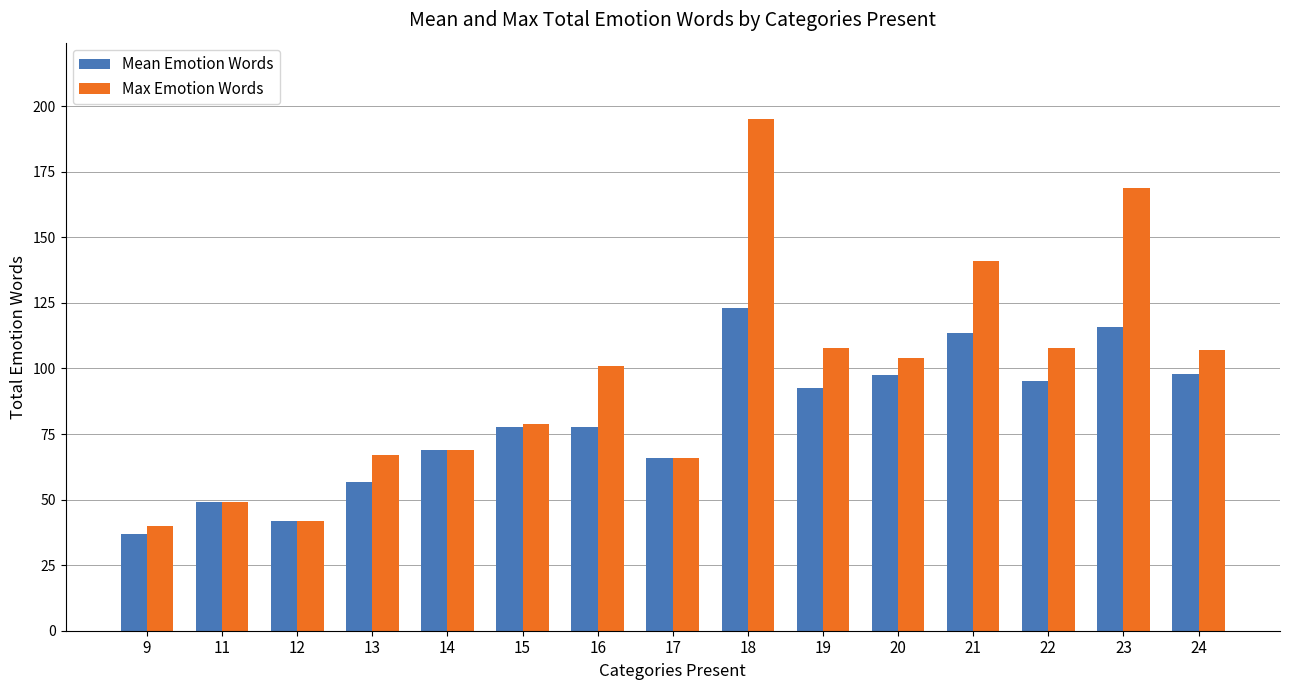

List the series in order of their overall mean, lowest first.

Mean Emotion Words, Max Emotion Words